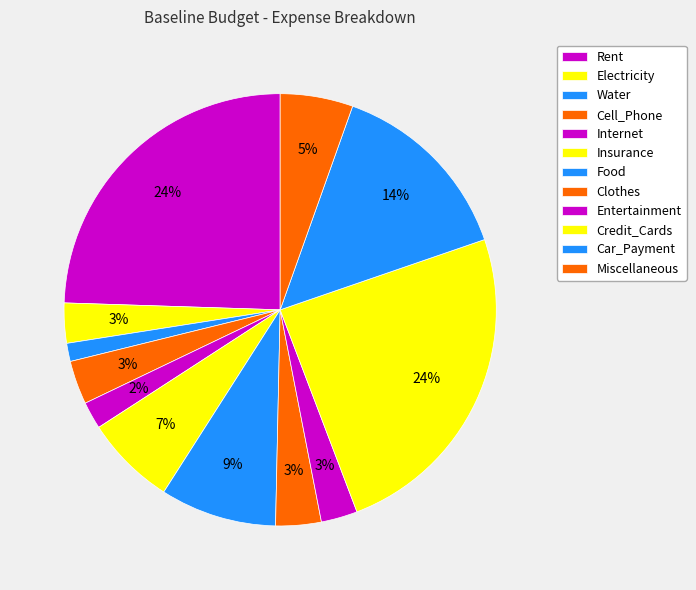

How many slices are in this pie chart?

12